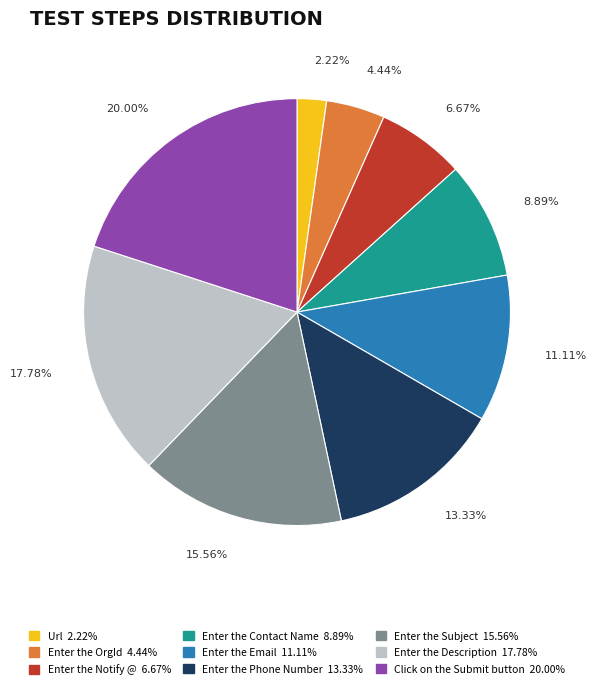

Which category has the smallest portion of the pie?

Url